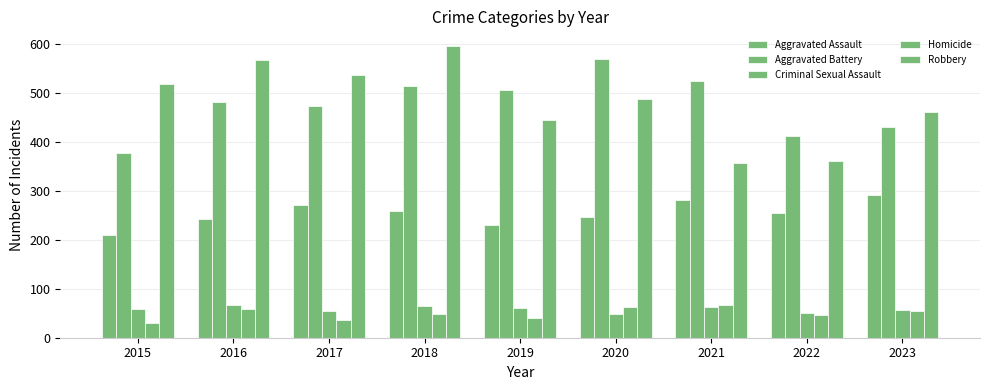

Is it true that Aggravated Assault equals 119 at 2017?

False